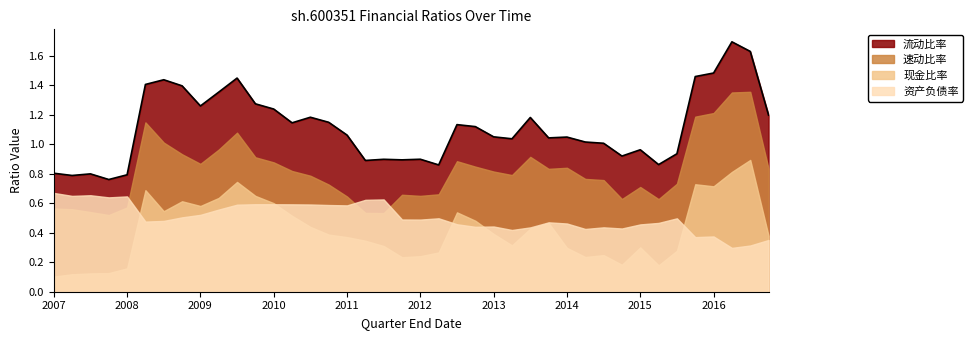

Reading right to left, transcribe all the data shown in this chart.

流动比率: 2016-12-31=1.2	2016-09-30=1.6	2016-06-30=1.7	2016-03-31=1.5	2015-12-31=1.5	2015-09-30=0.9	2015-06-30=0.9	2015-03-31=1.0	2014-12-31=0.9	2014-09-30=1.0	2014-06-30=1.0	2014-03-31=1.0	2013-12-31=1.0	2013-09-30=1.2	2013-06-30=1.0	2013-03-31=1.0	2012-12-31=1.1	2012-09-30=1.1	2012-06-30=0.9	2012-03-31=0.9	2011-12-31=0.9	2011-09-30=0.9	2011-06-30=0.9	2011-03-31=1.1	2010-12-31=1.1	2010-09-30=1.2	2010-06-30=1.1	2010-03-31=1.2	2009-12-31=1.3	2009-09-30=1.4	2009-06-30=1.4	2009-03-31=1.3	2008-12-31=1.4	2008-09-30=1.4	2008-06-30=1.4	2008-03-31=0.8	2007-12-31=0.8	2007-09-30=0.8	2007-06-30=0.8	2007-03-31=0.8
速动比率: 2016-12-31=0.8	2016-09-30=1.4	2016-06-30=1.4	2016-03-31=1.2	2015-12-31=1.2	2015-09-30=0.7	2015-06-30=0.6	2015-03-31=0.7	2014-12-31=0.6	2014-09-30=0.8	2014-06-30=0.8	2014-03-31=0.8	2013-12-31=0.8	2013-09-30=0.9	2013-06-30=0.8	2013-03-31=0.8	2012-12-31=0.8	2012-09-30=0.9	2012-06-30=0.7	2012-03-31=0.6	2011-12-31=0.7	2011-09-30=0.5	2011-06-30=0.5	2011-03-31=0.6	2010-12-31=0.7	2010-09-30=0.8	2010-06-30=0.8	2010-03-31=0.9	2009-12-31=0.9	2009-09-30=1.1	2009-06-30=1.0	2009-03-31=0.9	2008-12-31=0.9	2008-09-30=1.0	2008-06-30=1.1	2008-03-31=0.6	2007-12-31=0.5	2007-09-30=0.5	2007-06-30=0.6	2007-03-31=0.6
现金比率: 2016-12-31=0.4	2016-09-30=0.9	2016-06-30=0.8	2016-03-31=0.7	2015-12-31=0.7	2015-09-30=0.3	2015-06-30=0.2	2015-03-31=0.3	2014-12-31=0.2	2014-09-30=0.2	2014-06-30=0.2	2014-03-31=0.3	2013-12-31=0.5	2013-09-30=0.4	2013-06-30=0.3	2013-03-31=0.4	2012-12-31=0.5	2012-09-30=0.5	2012-06-30=0.3	2012-03-31=0.2	2011-12-31=0.2	2011-09-30=0.3	2011-06-30=0.3	2011-03-31=0.4	2010-12-31=0.4	2010-09-30=0.4	2010-06-30=0.5	2010-03-31=0.6	2009-12-31=0.6	2009-09-30=0.7	2009-06-30=0.6	2009-03-31=0.6	2008-12-31=0.6	2008-09-30=0.5	2008-06-30=0.7	2008-03-31=0.2	2007-12-31=0.1	2007-09-30=0.1	2007-06-30=0.1	2007-03-31=0.1
资产负债率: 2016-12-31=0.4	2016-09-30=0.3	2016-06-30=0.3	2016-03-31=0.4	2015-12-31=0.4	2015-09-30=0.5	2015-06-30=0.5	2015-03-31=0.5	2014-12-31=0.4	2014-09-30=0.4	2014-06-30=0.4	2014-03-31=0.5	2013-12-31=0.5	2013-09-30=0.4	2013-06-30=0.4	2013-03-31=0.4	2012-12-31=0.4	2012-09-30=0.5	2012-06-30=0.5	2012-03-31=0.5	2011-12-31=0.5	2011-09-30=0.6	2011-06-30=0.6	2011-03-31=0.6	2010-12-31=0.6	2010-09-30=0.6	2010-06-30=0.6	2010-03-31=0.6	2009-12-31=0.6	2009-09-30=0.6	2009-06-30=0.6	2009-03-31=0.5	2008-12-31=0.5	2008-09-30=0.5	2008-06-30=0.5	2008-03-31=0.6	2007-12-31=0.6	2007-09-30=0.7	2007-06-30=0.6	2007-03-31=0.7